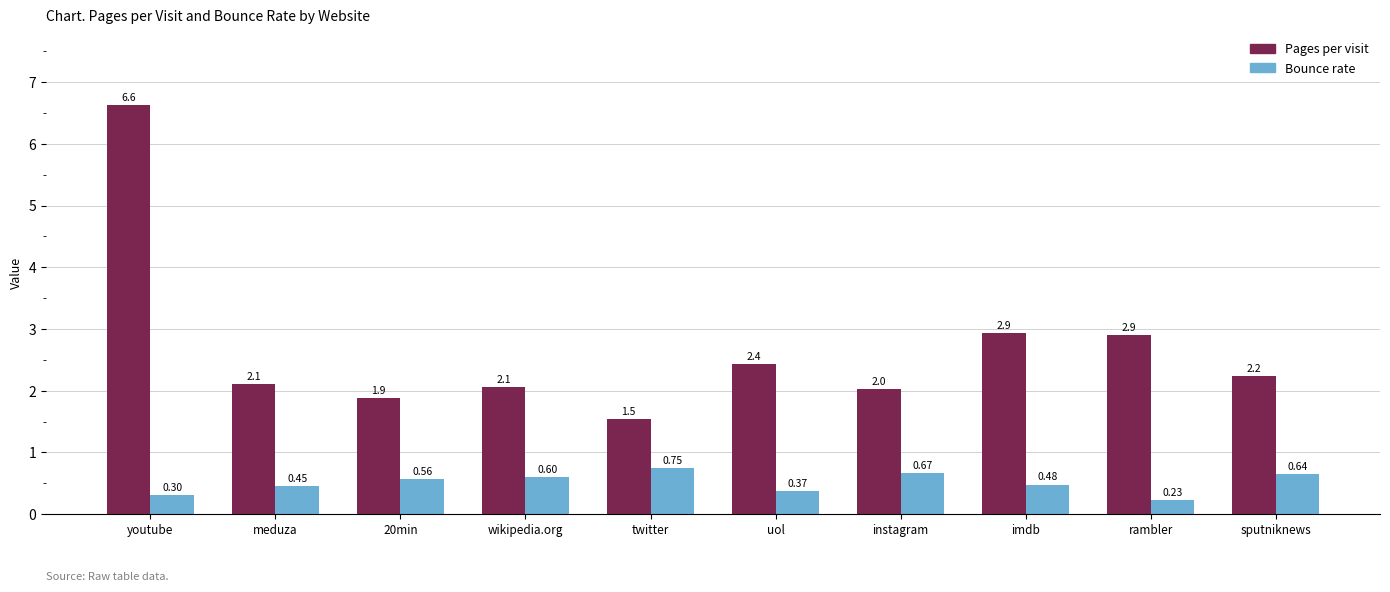

What is the spread (max minus min) of values at wikipedia.org?

1.5